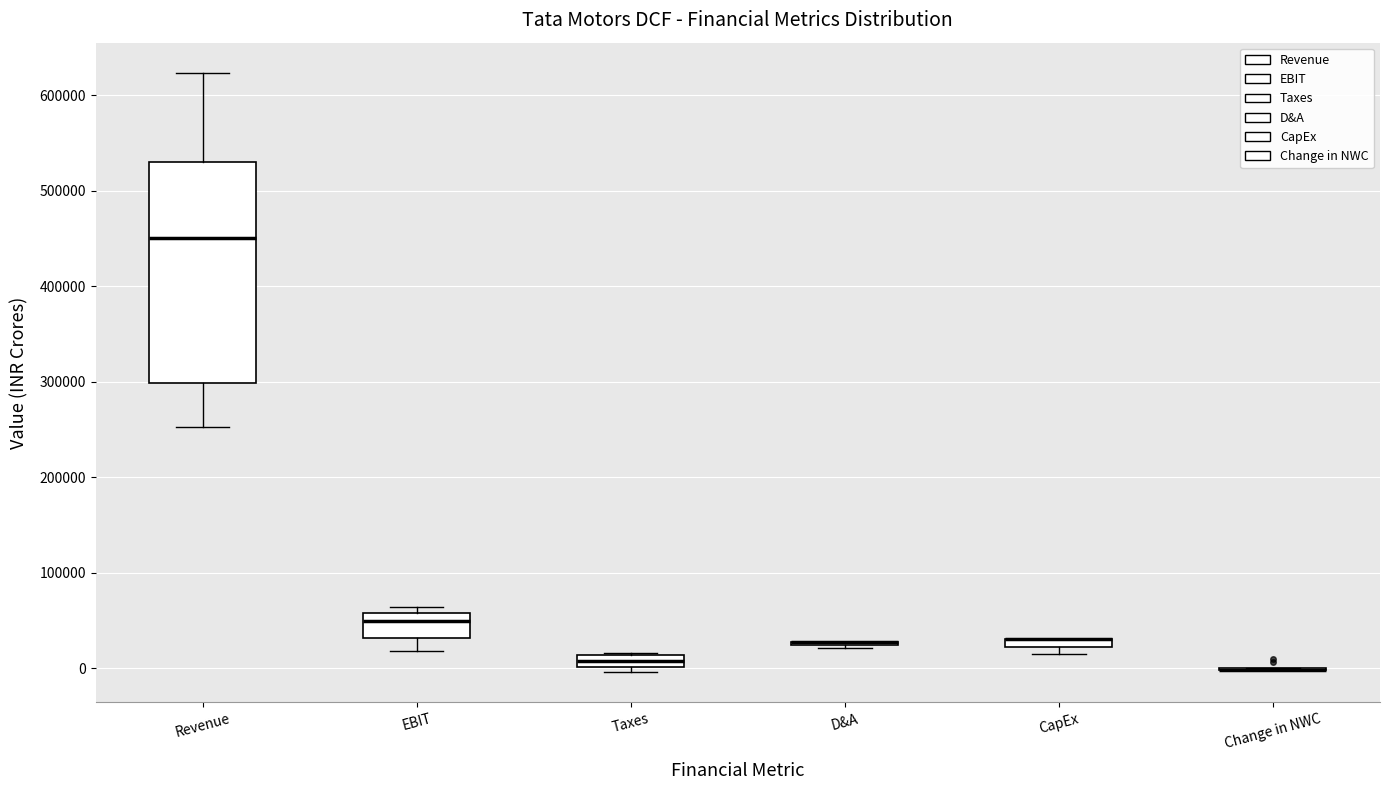

Which box is the tallest, from its lower edge to its upper edge?

Revenue